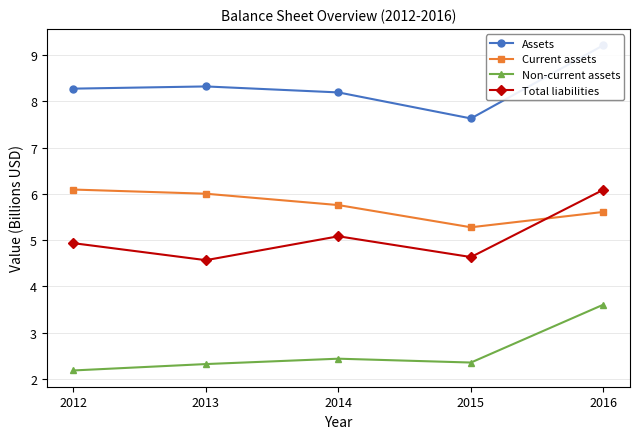

How many values in the Assets series are below 8?

1